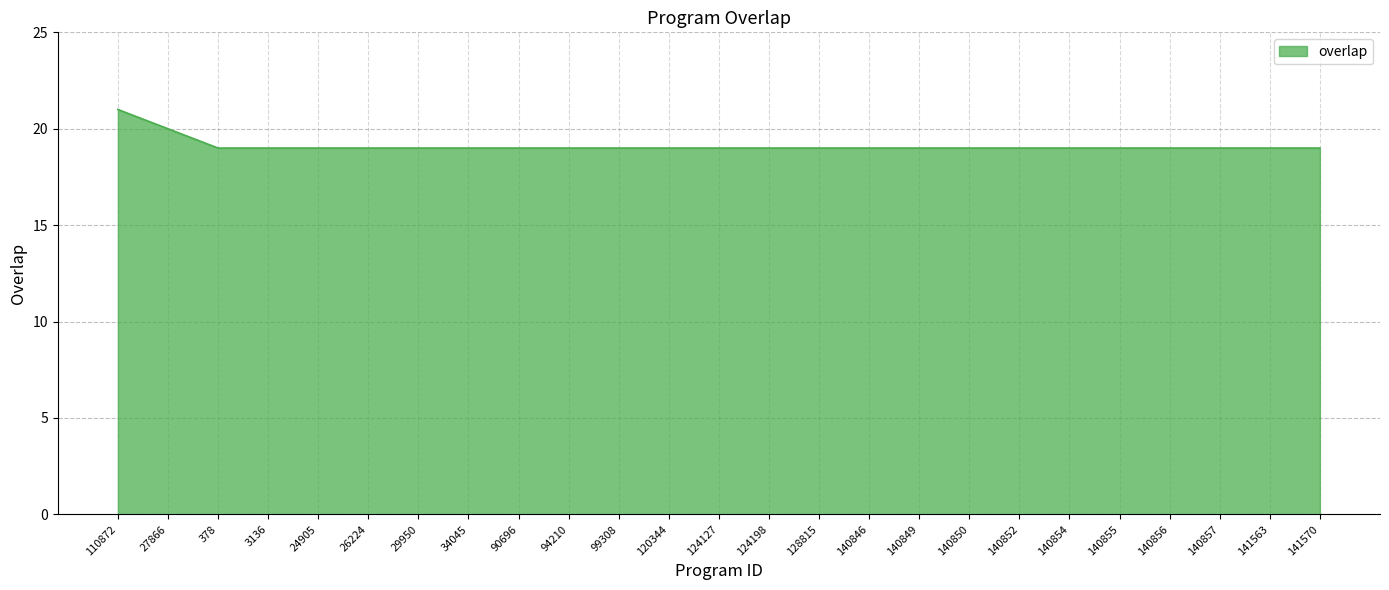

What is the ratio of the value at 120344 to the value at 140852?

1.0